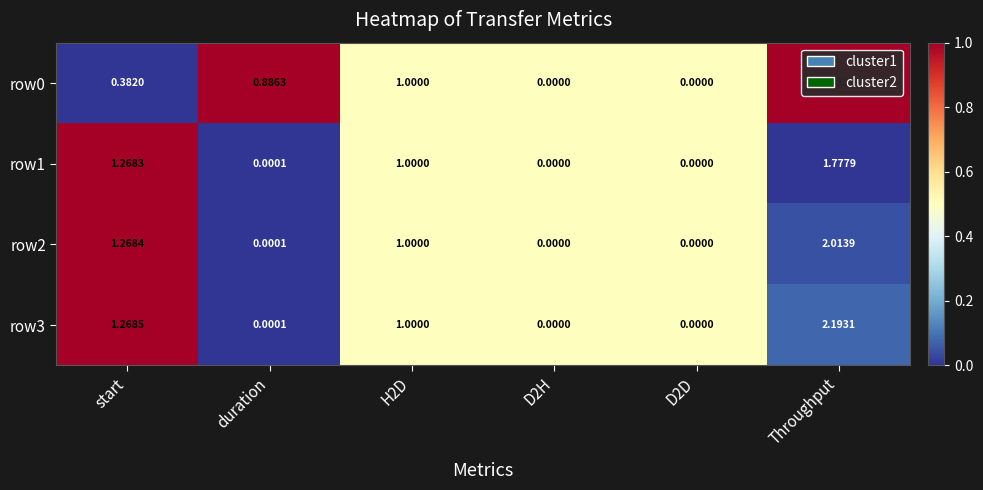

Is the value of row1 at D2D greater than the value of row0 at Throughput?

No